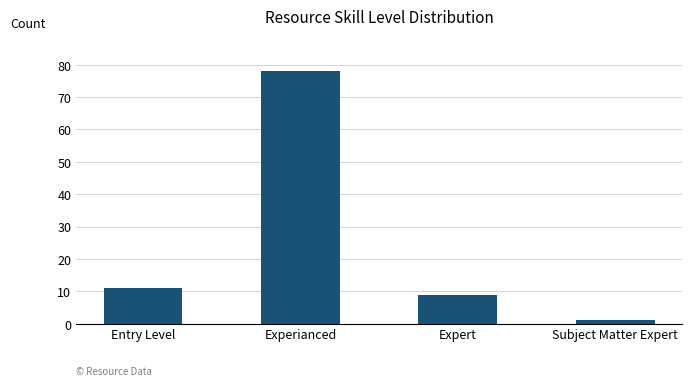

What is the average value?

25